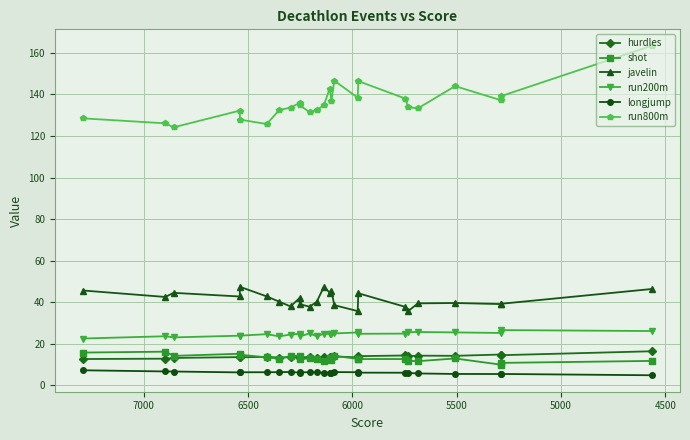

What is the sum of all javelin values?

1037.1